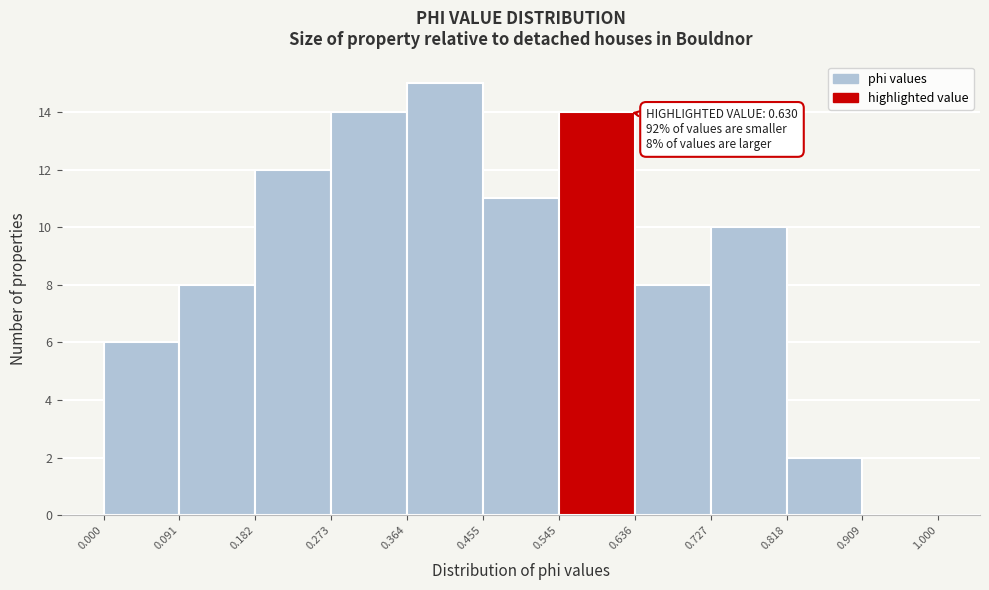

Which range on the x-axis has the tallest bar?

0.364 to 0.455